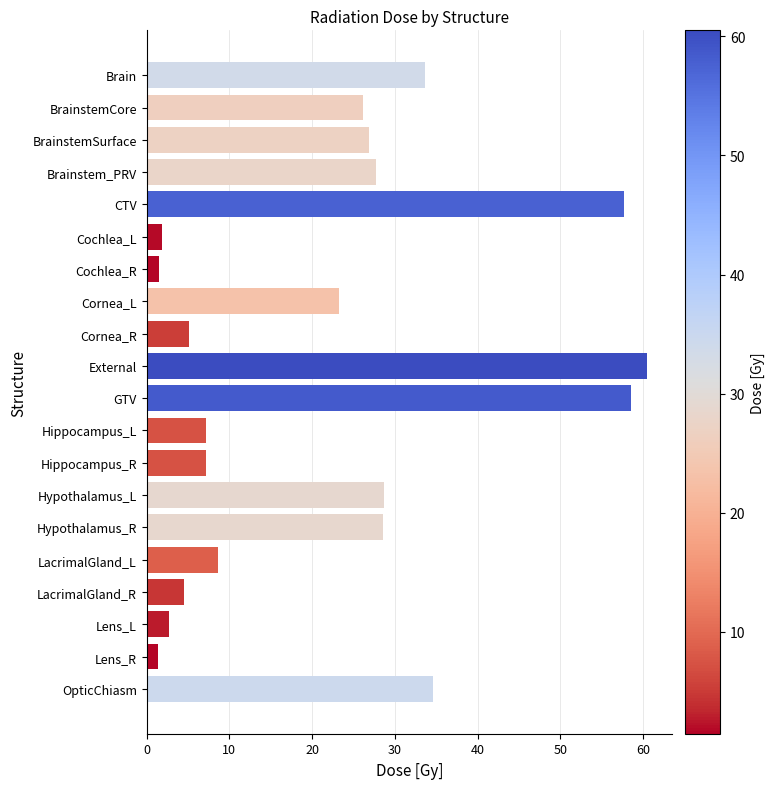

How many data points are less than 26?

10